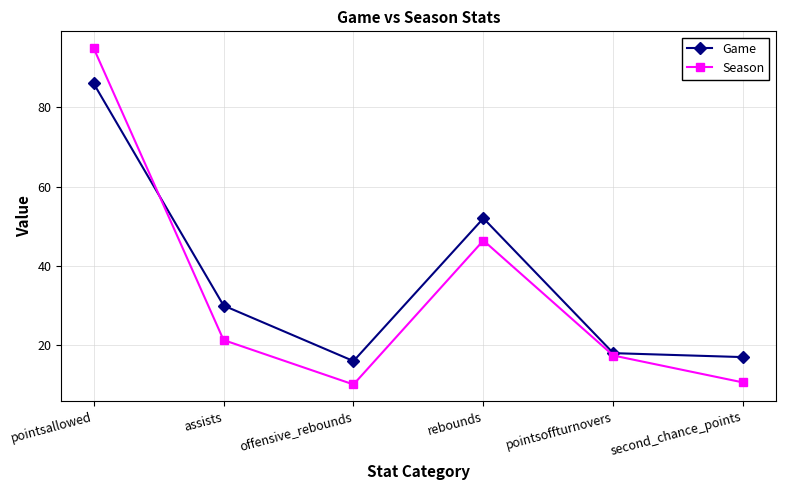

Which category has the lowest value in the Game series?

offensive_rebounds